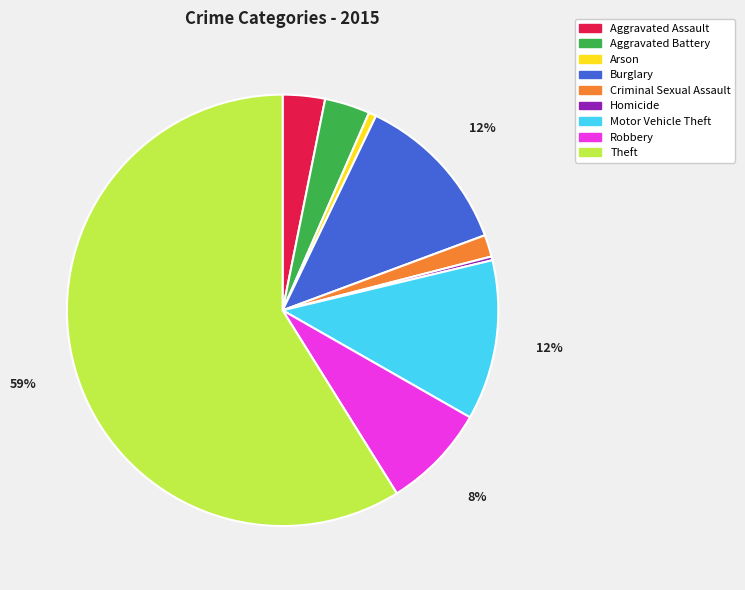

Is there a majority slice in this chart?

Yes